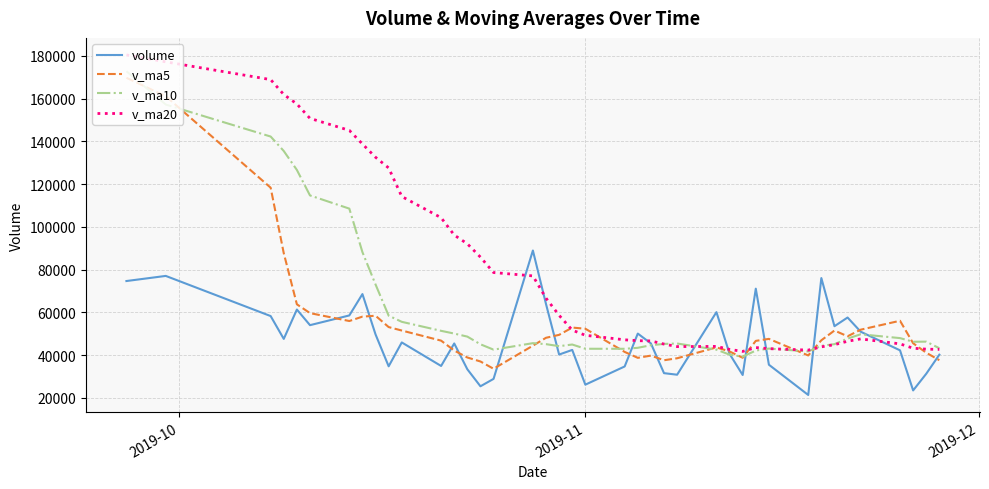

Which series has the largest total across all categories?

v_ma20